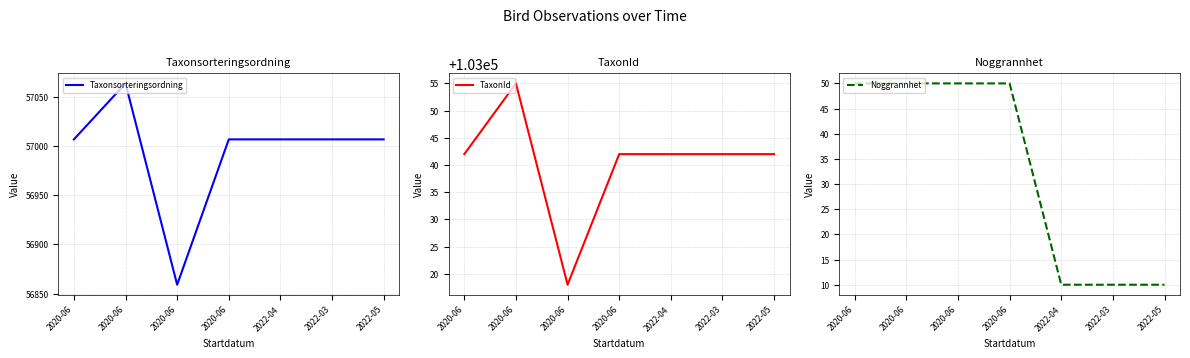

How many lines are shown in the chart?

3